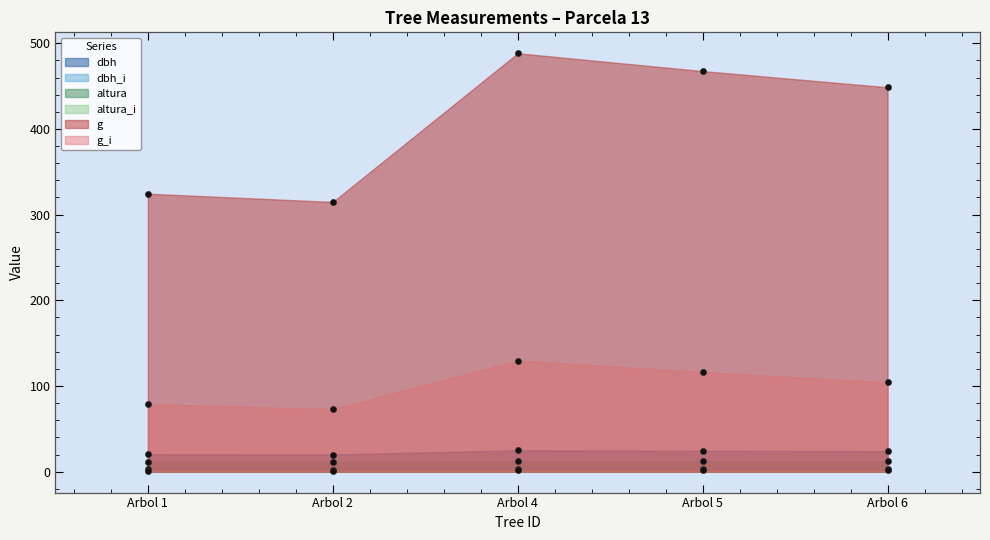

The value of dbh at Arbol 5 is 24.4. True or false?

True